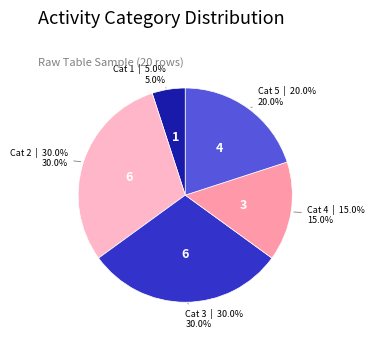

Is there a majority slice in this chart?

No